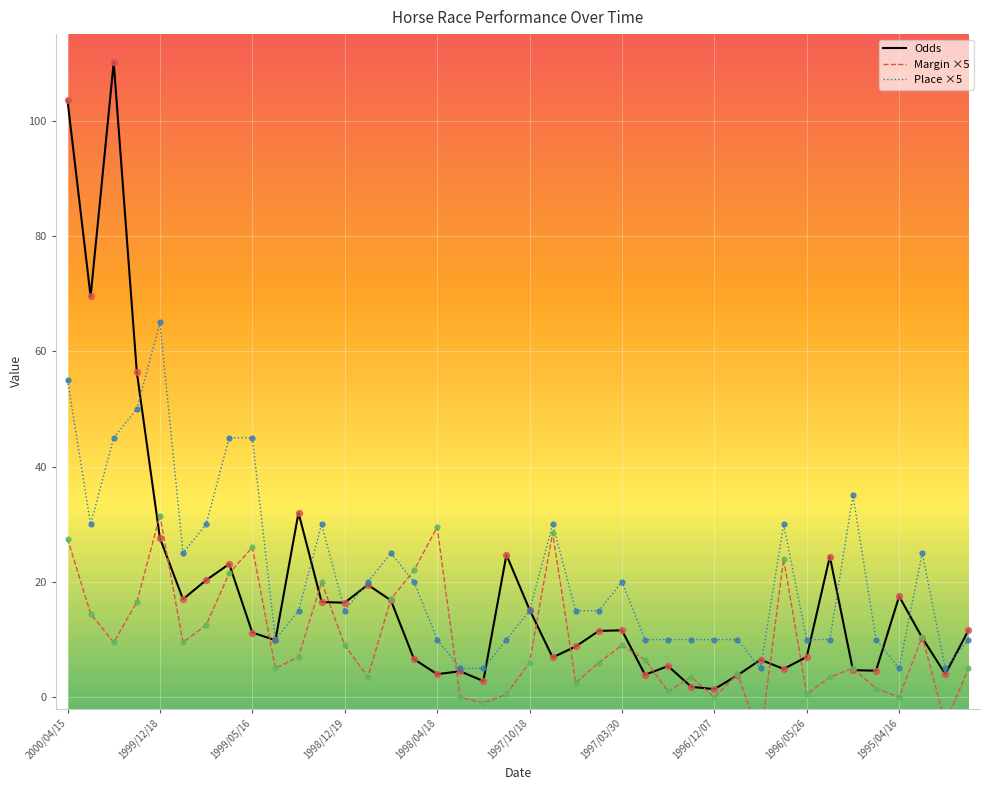

Which series reaches the maximum Y coordinate?

Odds